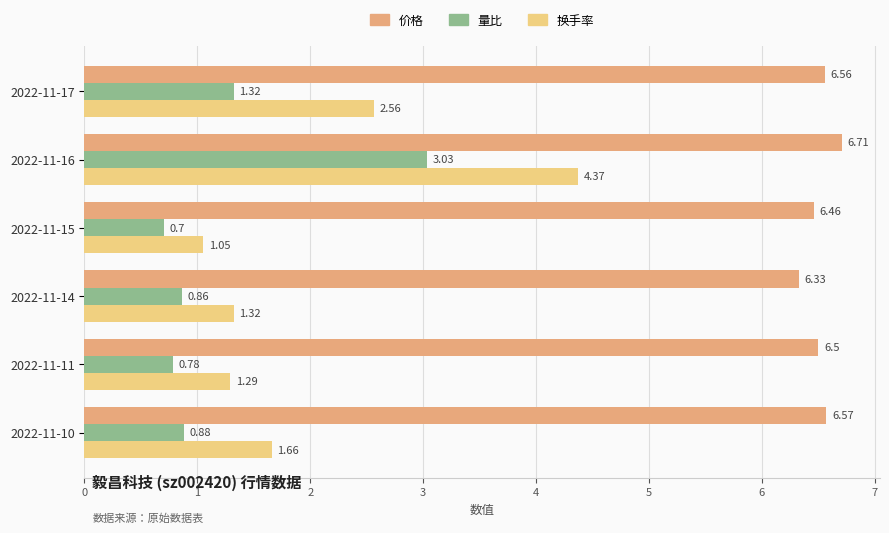

Which category has the highest value across all series?

2022-11-16